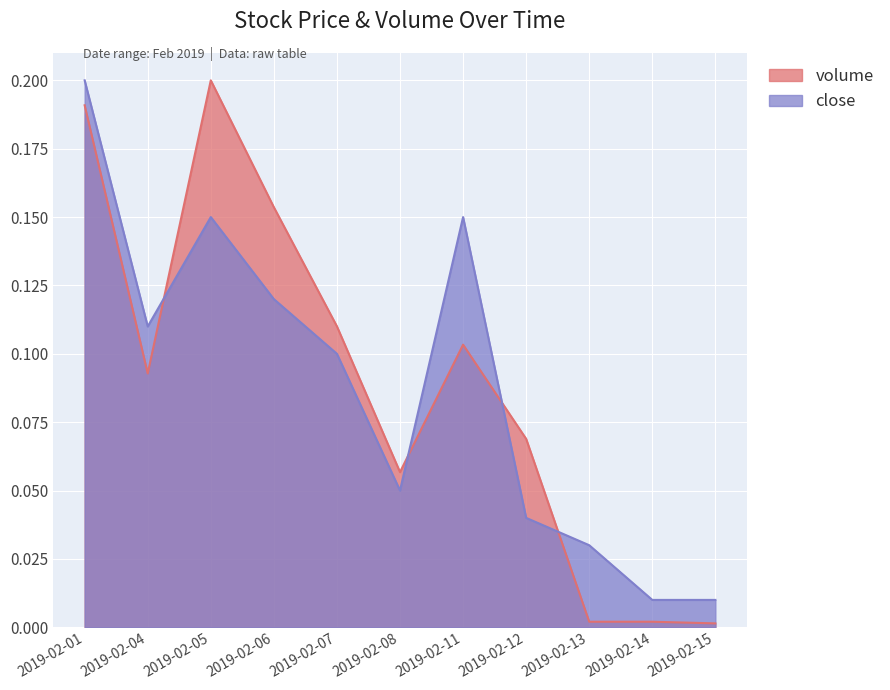

At which category does volume reach its first local peak?

2019-02-05